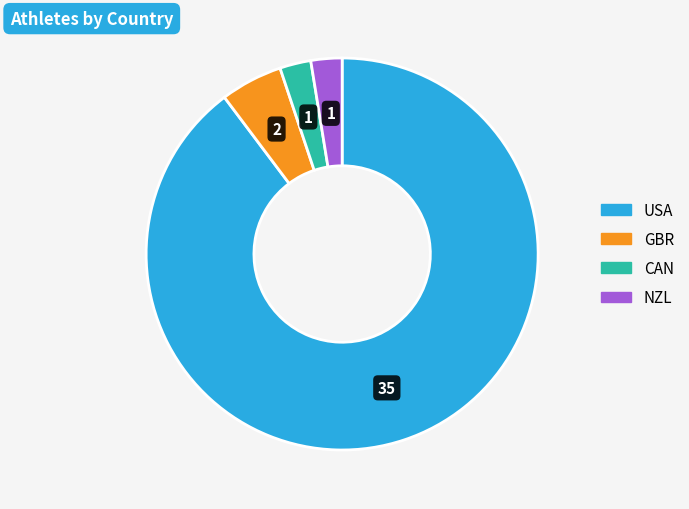

Does USA account for over 50% of the chart?

Yes